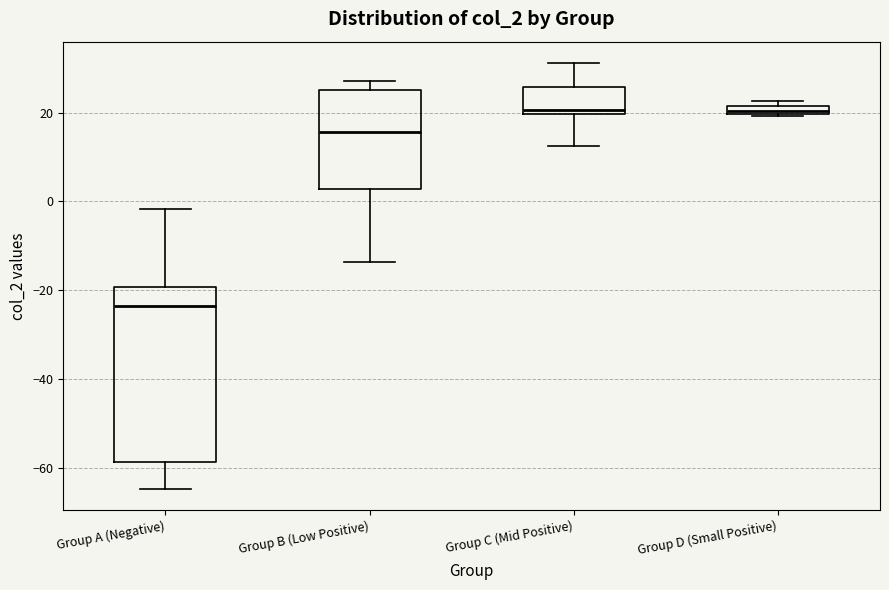

Which box's median line is the lowest?

Group A (Negative)